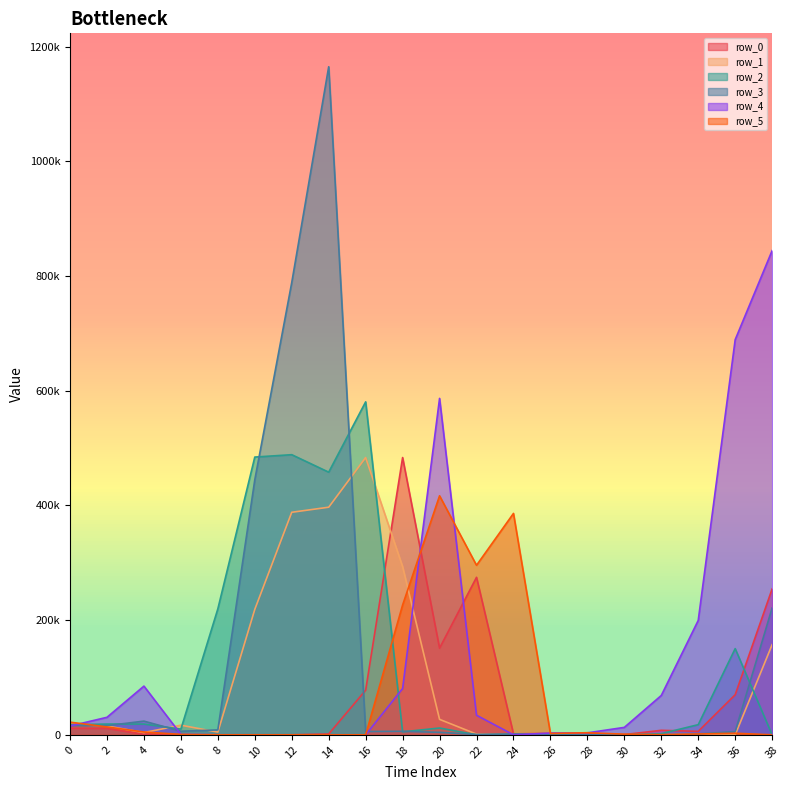

Which series has the largest total across all categories?

row_3